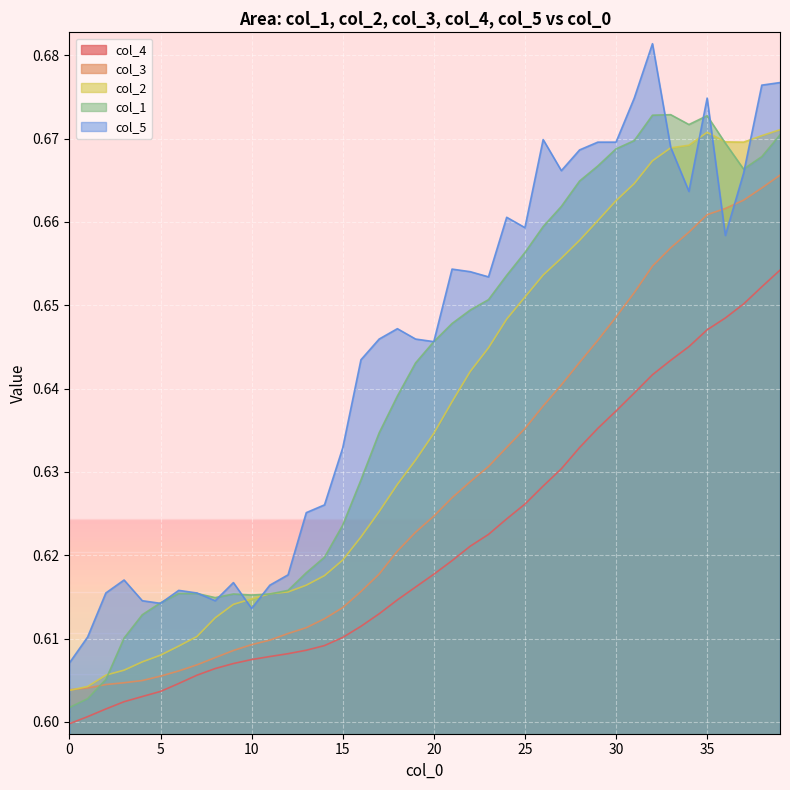

What is the value of the col_2 point at the 5th from the left?

0.6